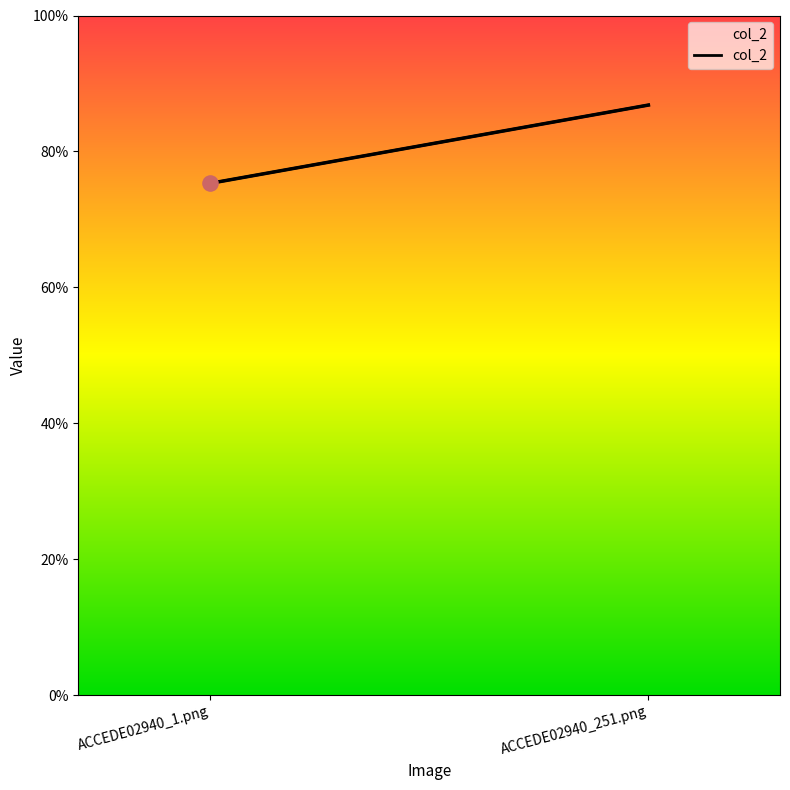

Which has a higher value, ACCEDE02940_1.png or ACCEDE02940_251.png?

ACCEDE02940_251.png